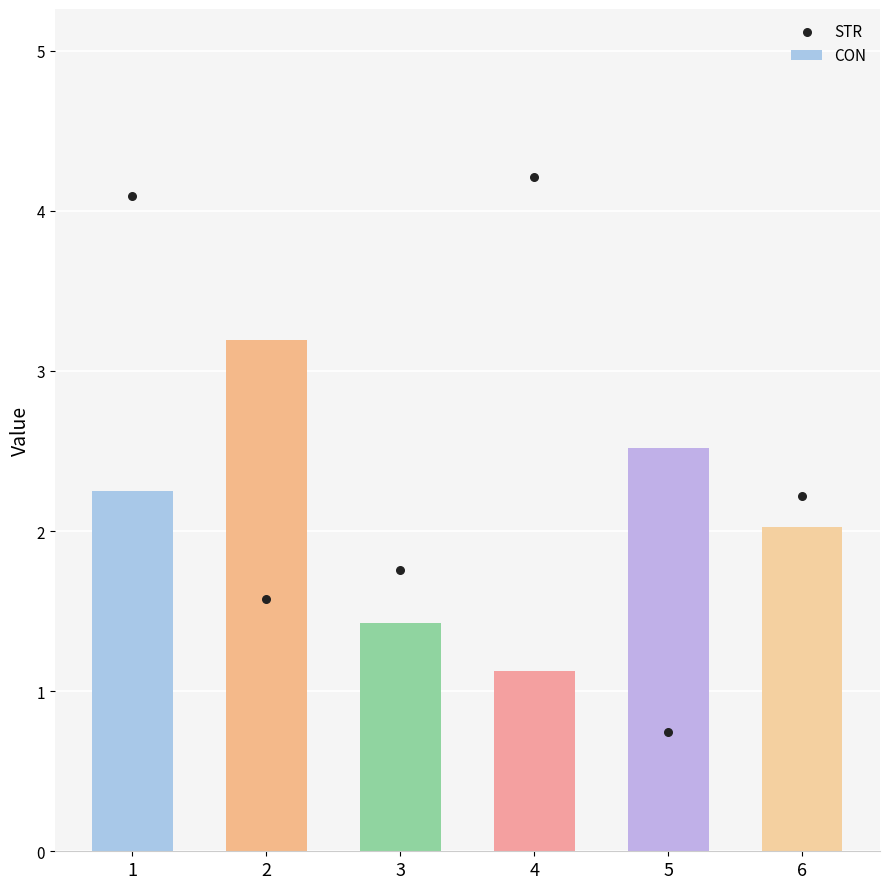

Which series reaches the minimum Y coordinate?

STR